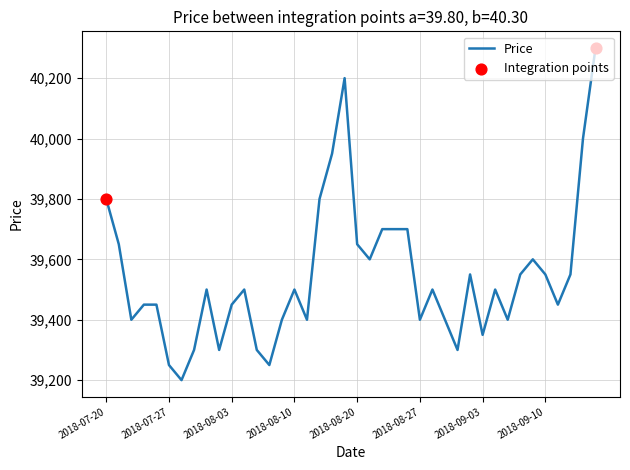

What is the maximum value shown in the chart?

40300